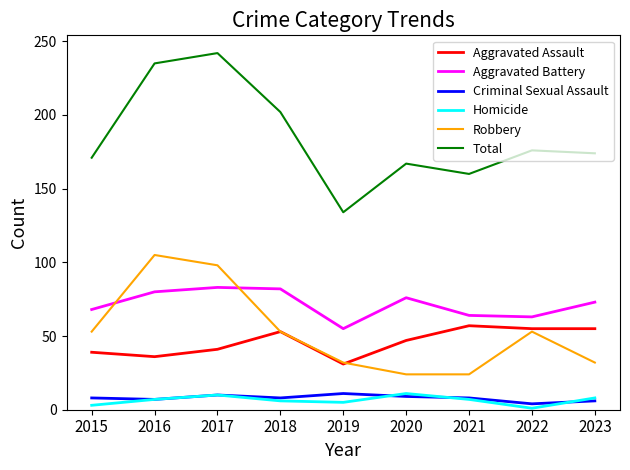

Between 2022 and 2023, which series saw the biggest shift?

Robbery